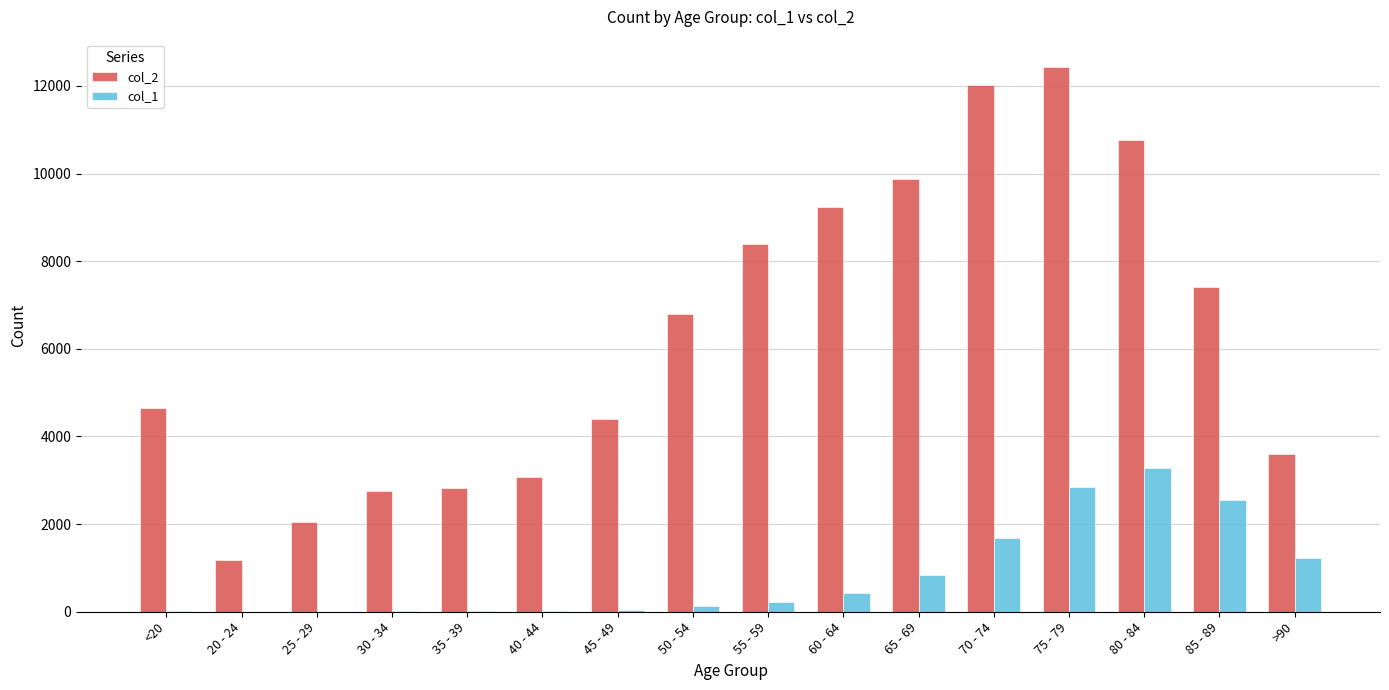

At which label does col_1 reach its peak?

80 - 84